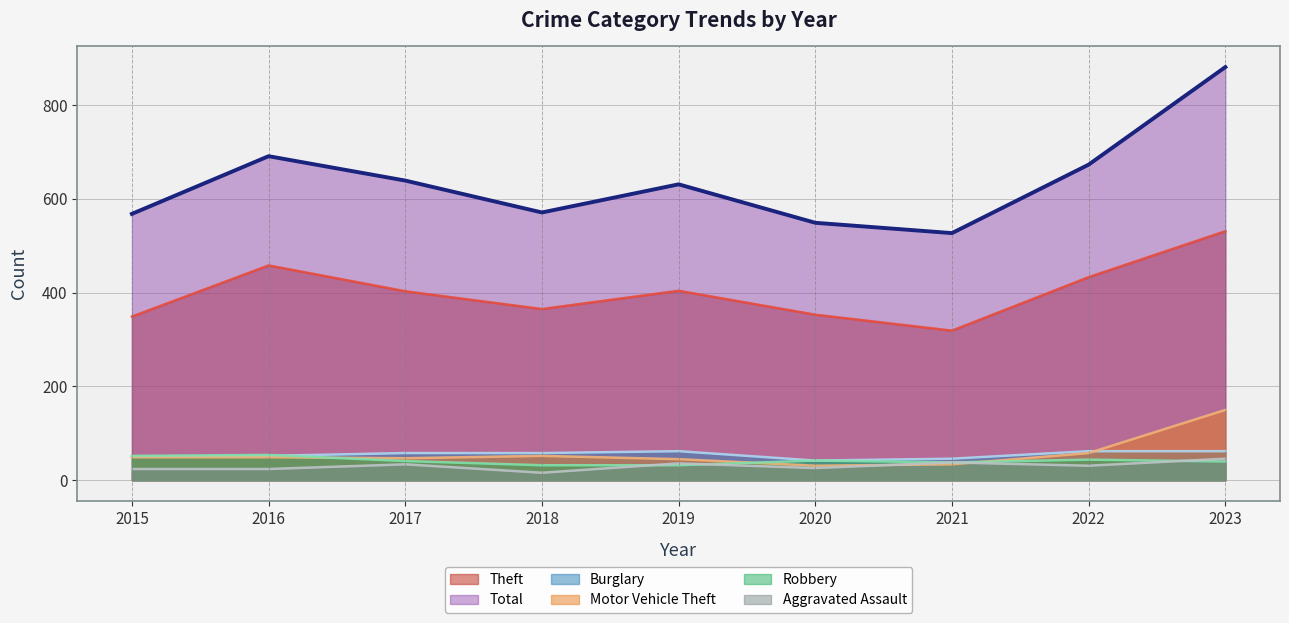

The Aggravated Assault series shows 24 at 2015. True or false?

True